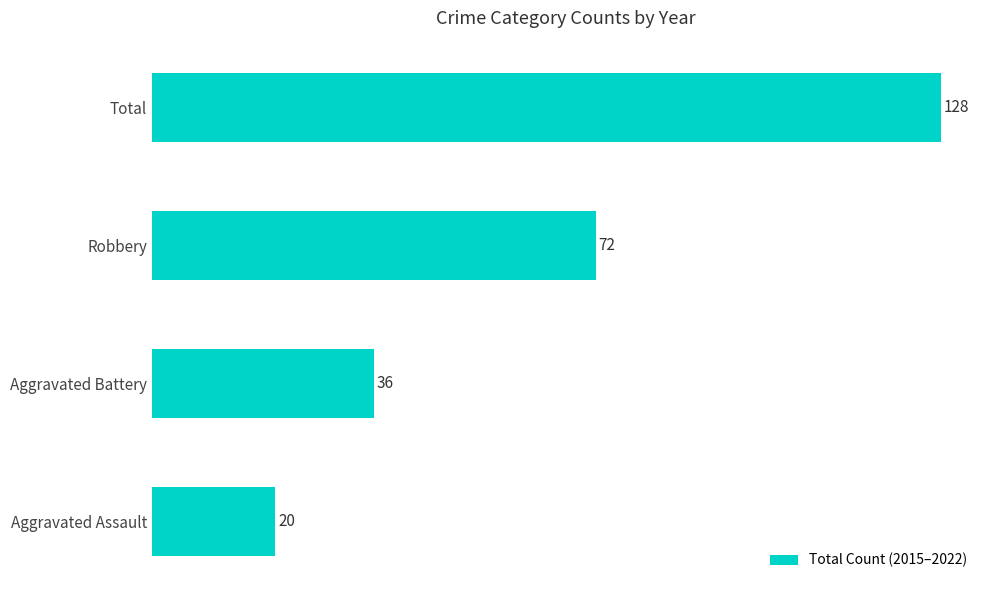

Rank the categories by value from highest to lowest.

Total, Robbery, Aggravated Battery, Aggravated Assault